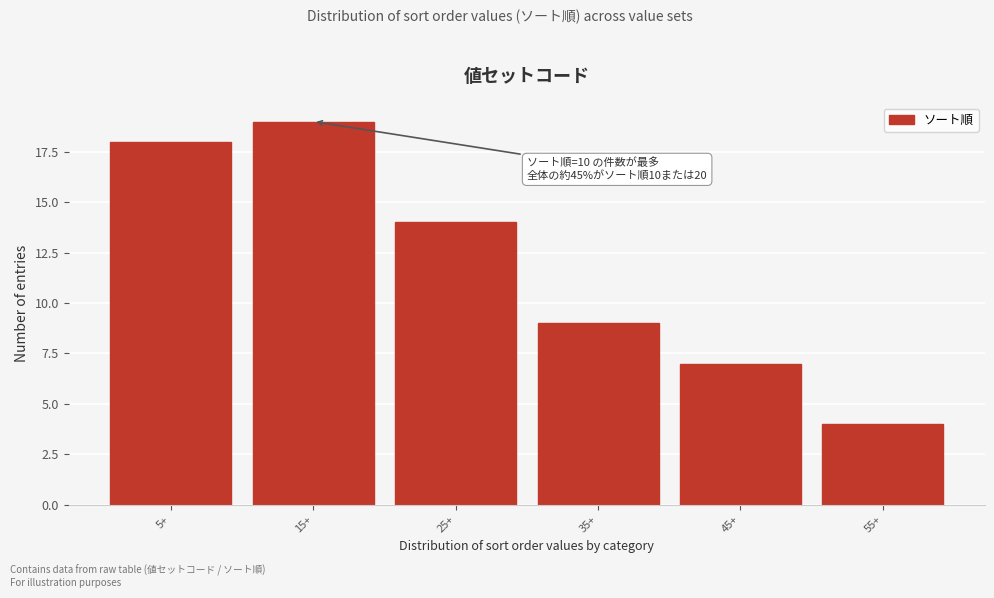

Reading left to right, what are all the values shown in this chart?

18	19	14	9	7	4